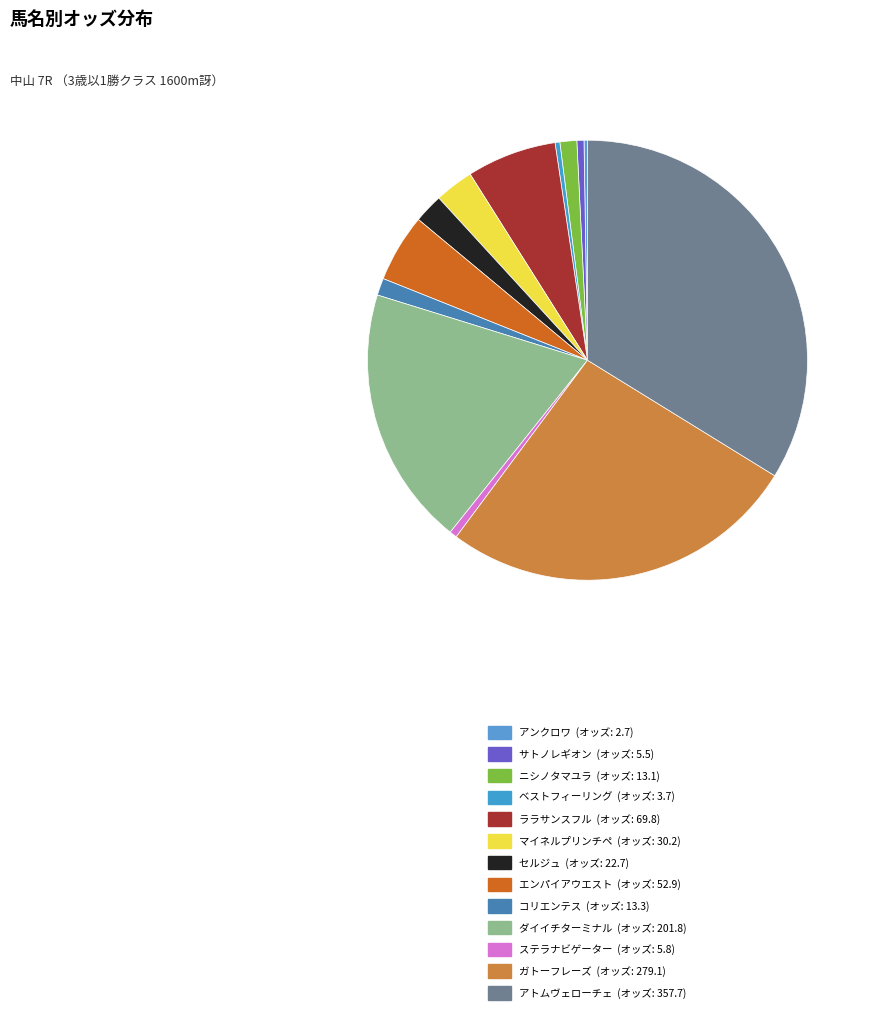

Does ベストフィーリング represent more than half of the total?

No